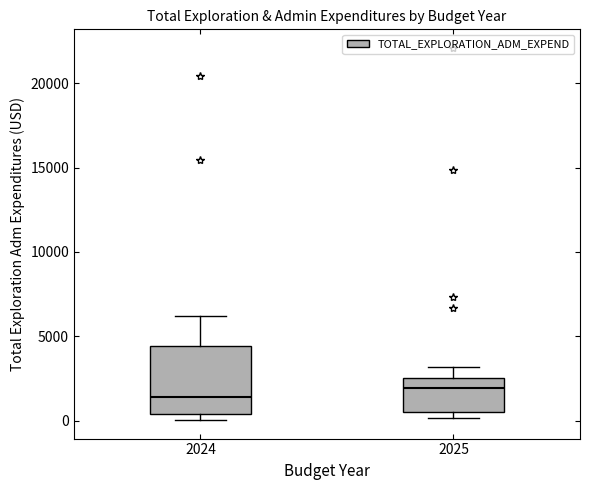

Which box has the highest median line?

2025